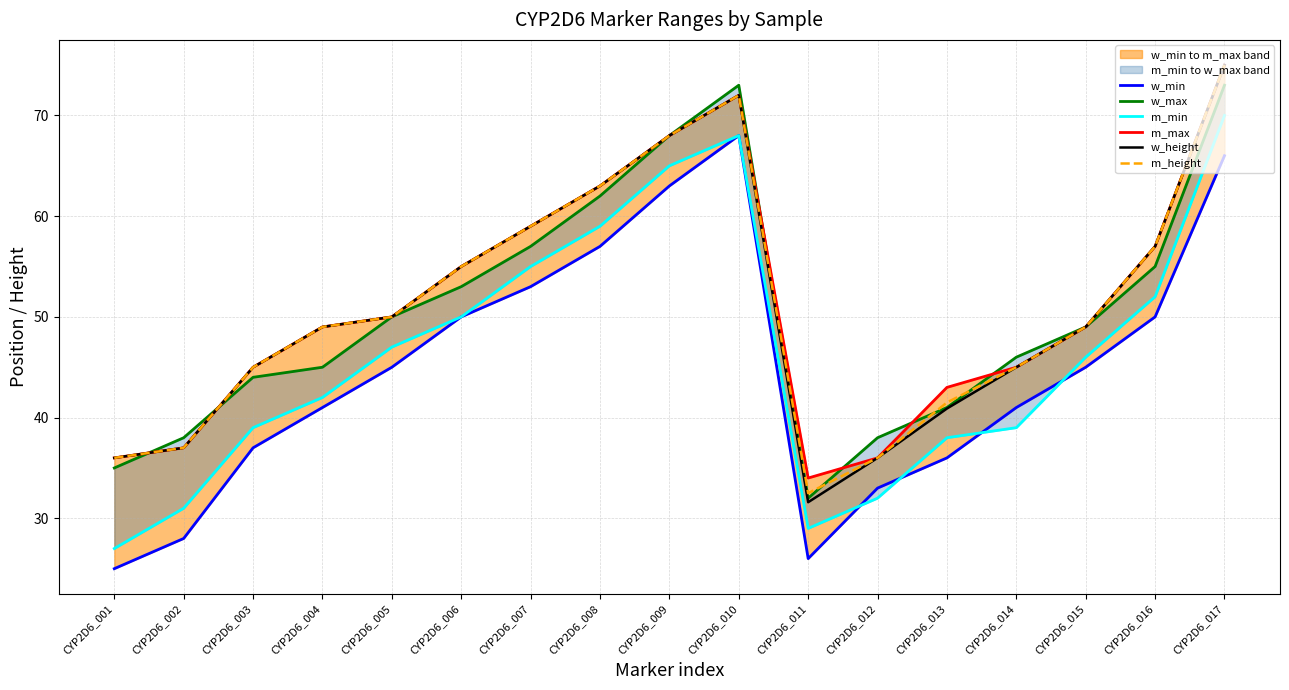

True or false: m_max and w_height cross at least once.

False